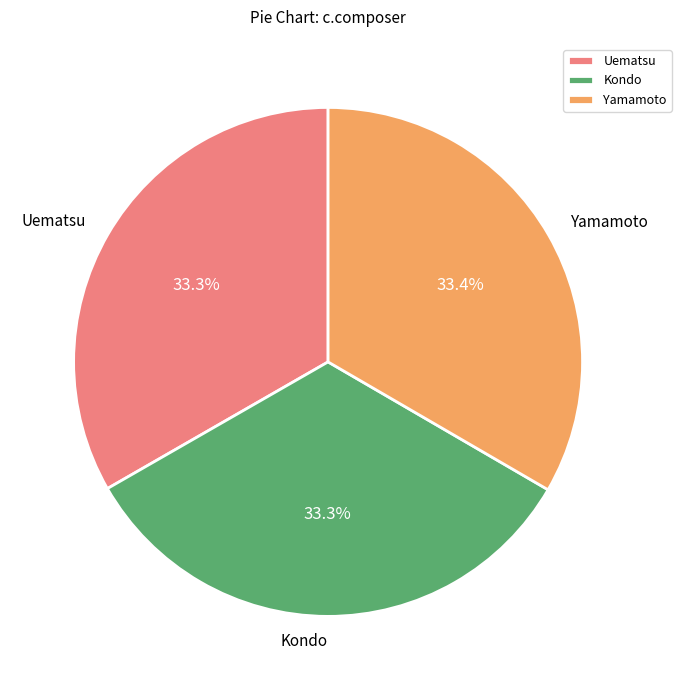

Approximately how many times larger is the value at Uematsu compared to Kondo?

1.0